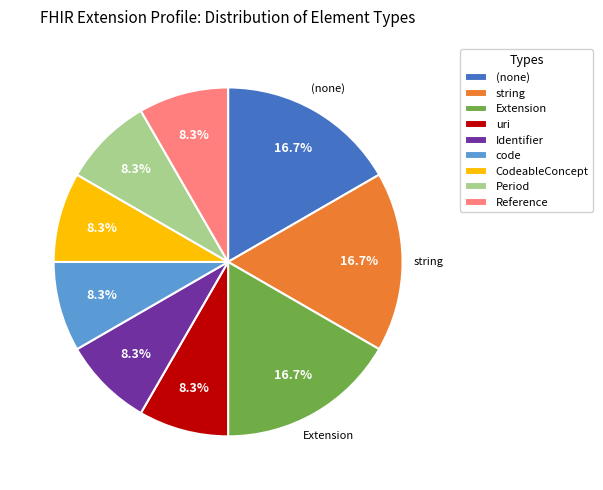

Is there a majority slice in this chart?

No